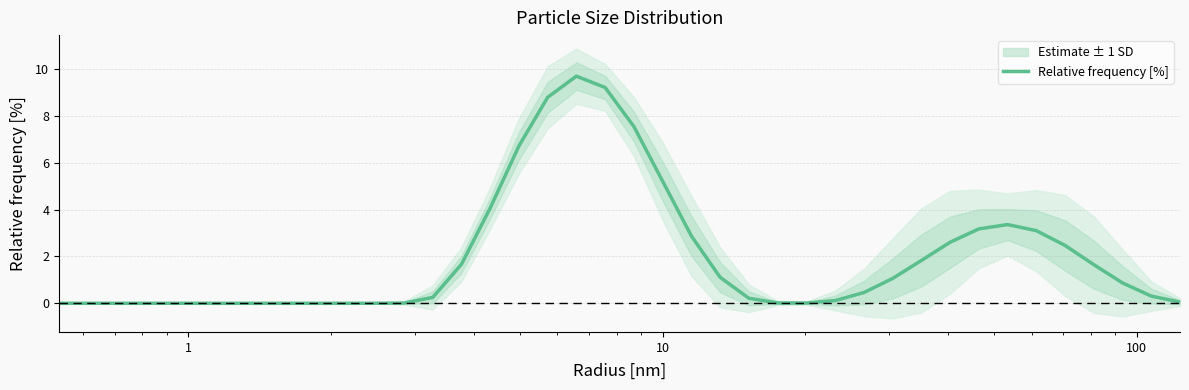

Reading left to right, list all the values displayed in this chart.

0.0	0.0	0.0	0.0	0.0	0.0	0.0	0.0	0.0	0.0	0.0	0.0	0.0	0.3	1.7	4.1	6.7	8.8	9.7	9.2	7.5	5.2	2.9	1.1	0.2	0.0	0.0	0.1	0.5	1.1	1.8	2.6	3.2	3.4	3.1	2.5	1.7	0.9	0.3	0.1